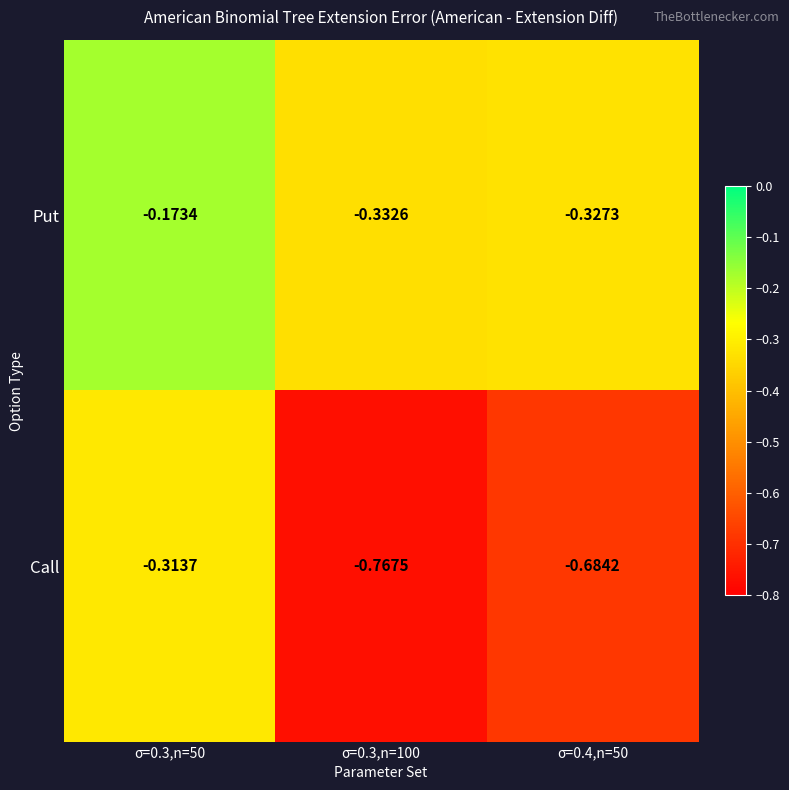

Between σ=0.3,n=50 and σ=0.3,n=100, which series saw the biggest shift?

Call